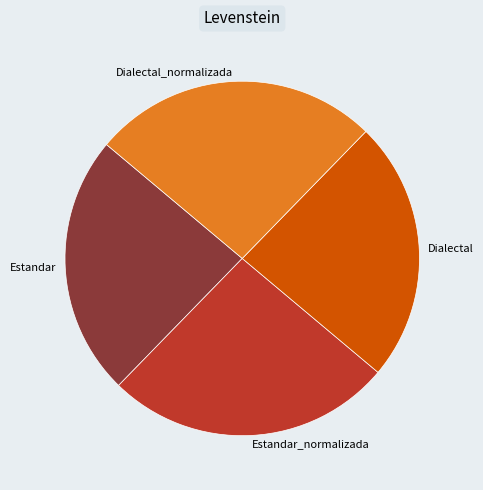

Between Estandar and Dialectal_normalizada, which is larger?

Dialectal_normalizada